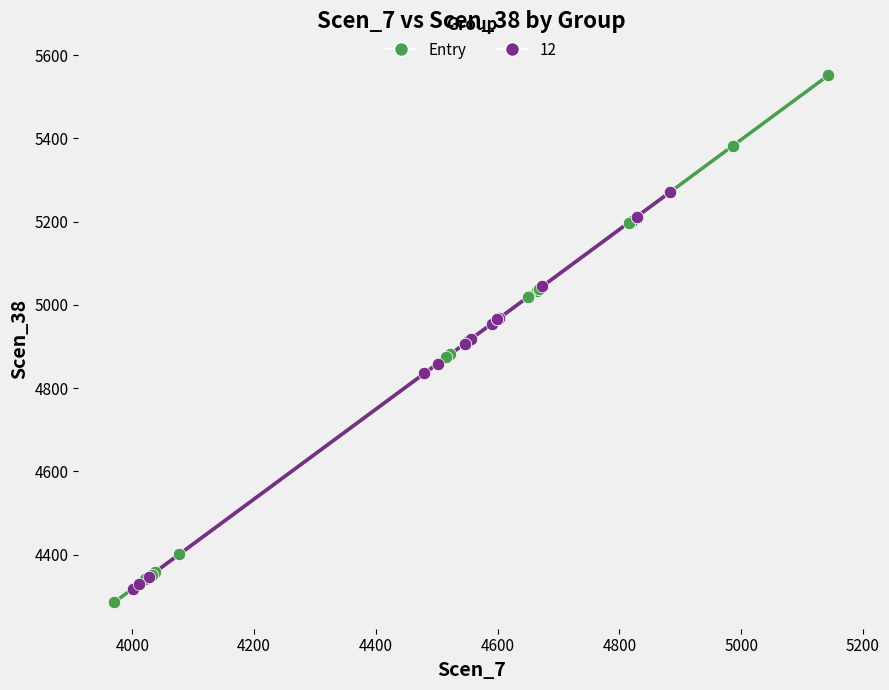

Which series reaches the maximum Y coordinate?

Entry